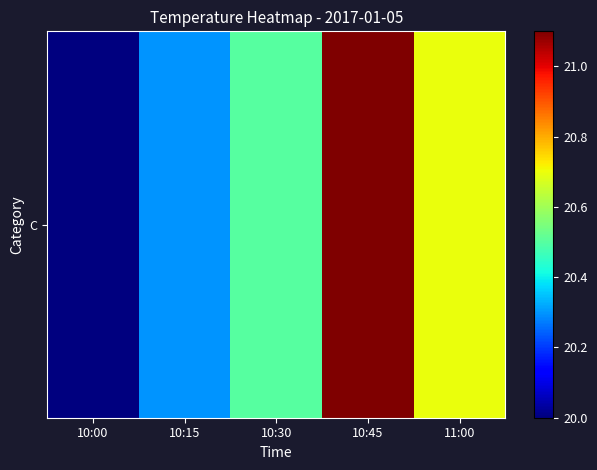

At which category does the chart reach its minimum across all series?

10:00